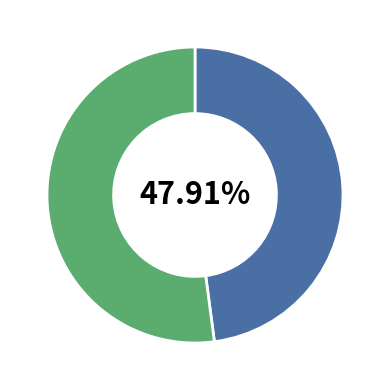

Does any single category account for the majority?

Yes